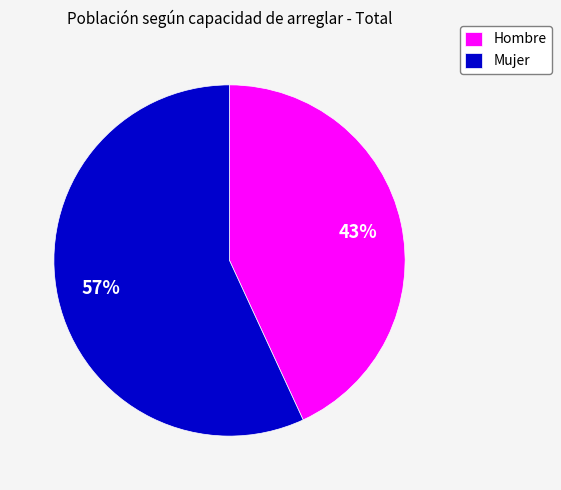

What is the majority slice?

Mujer